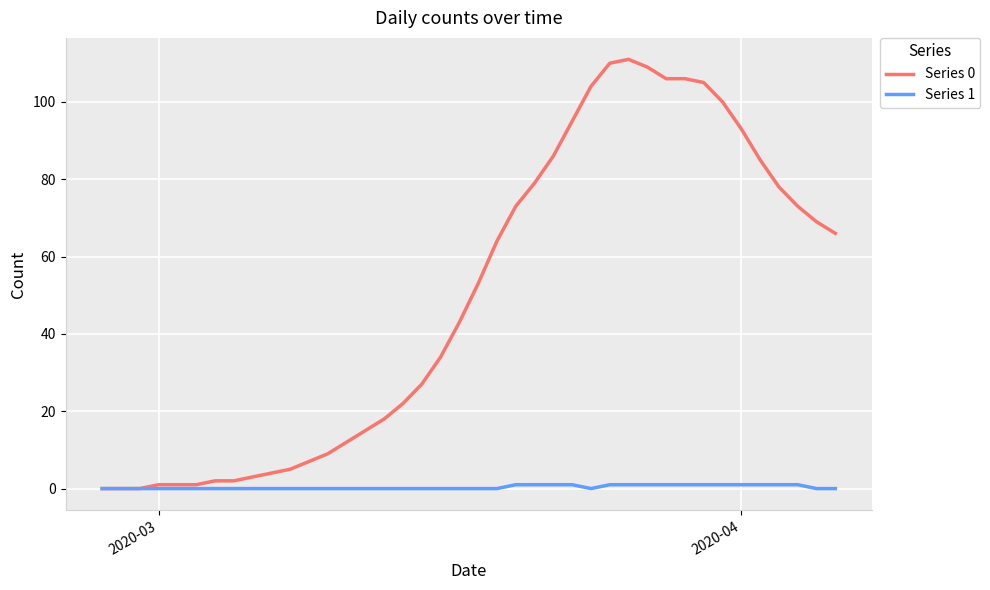

Which series has the largest total across all categories?

Series 0